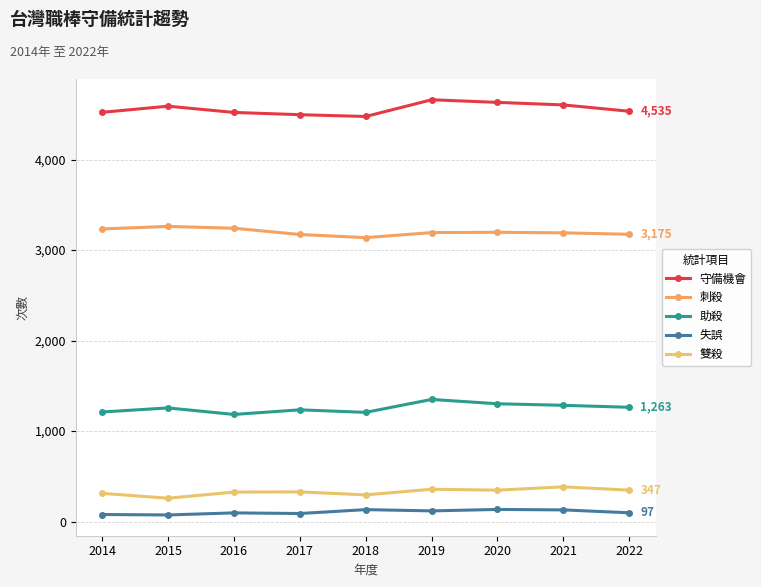

The value of 守備機會 at 2015 is 6820. True or false?

False